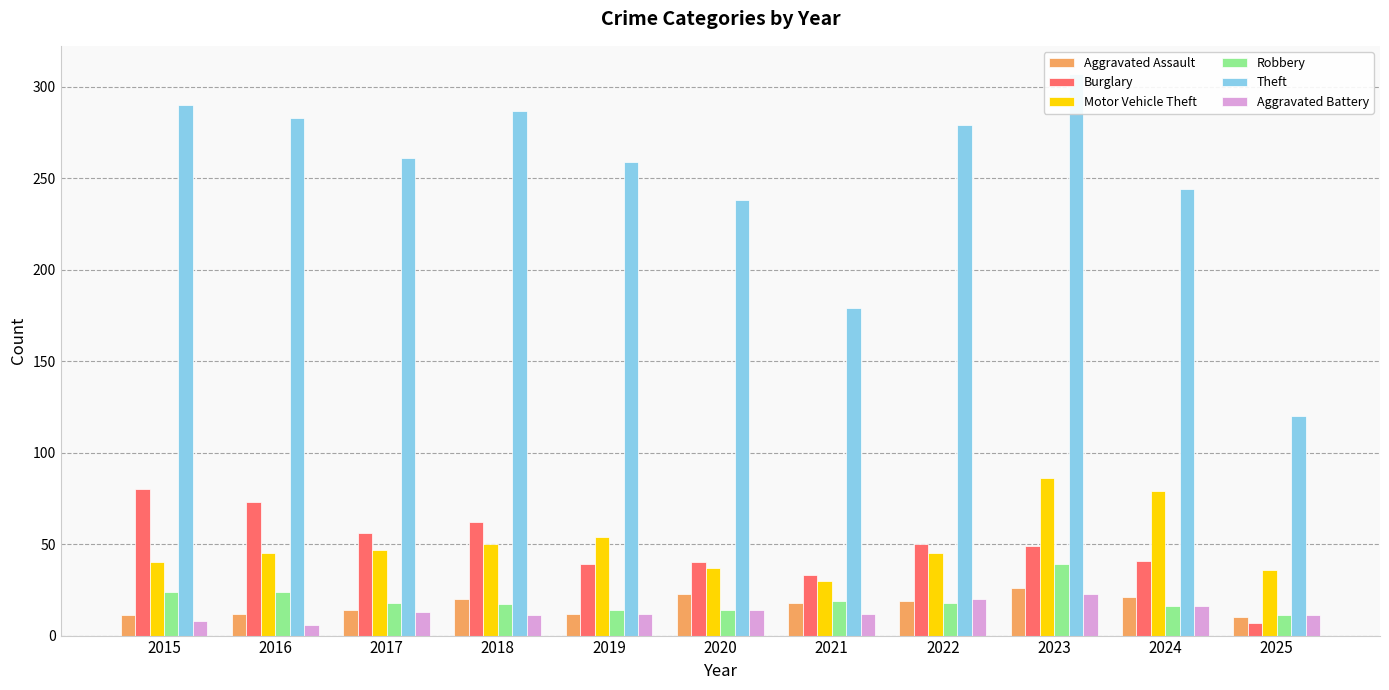

Rank the series by their maximum value, from highest to lowest.

Theft, Motor Vehicle Theft, Burglary, Robbery, Aggravated Assault, Aggravated Battery